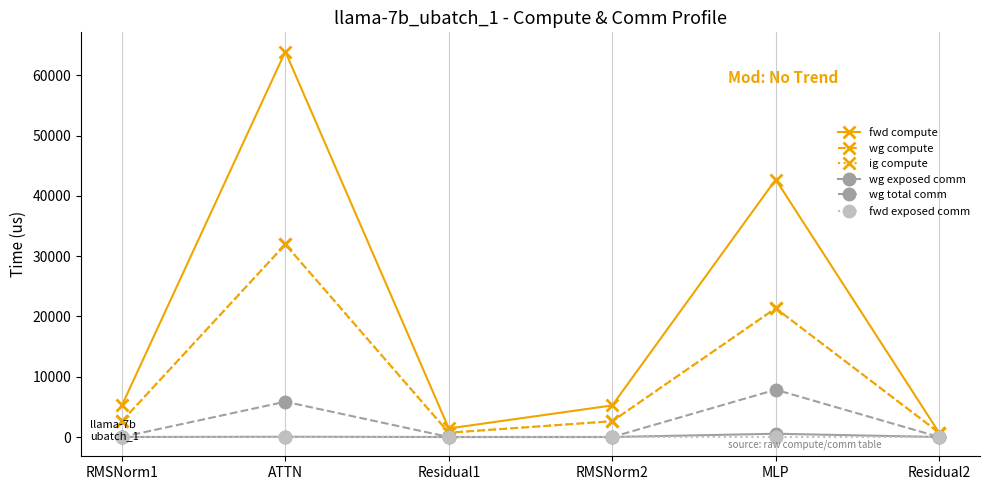

Is this an area chart (filled region under the line)?

No